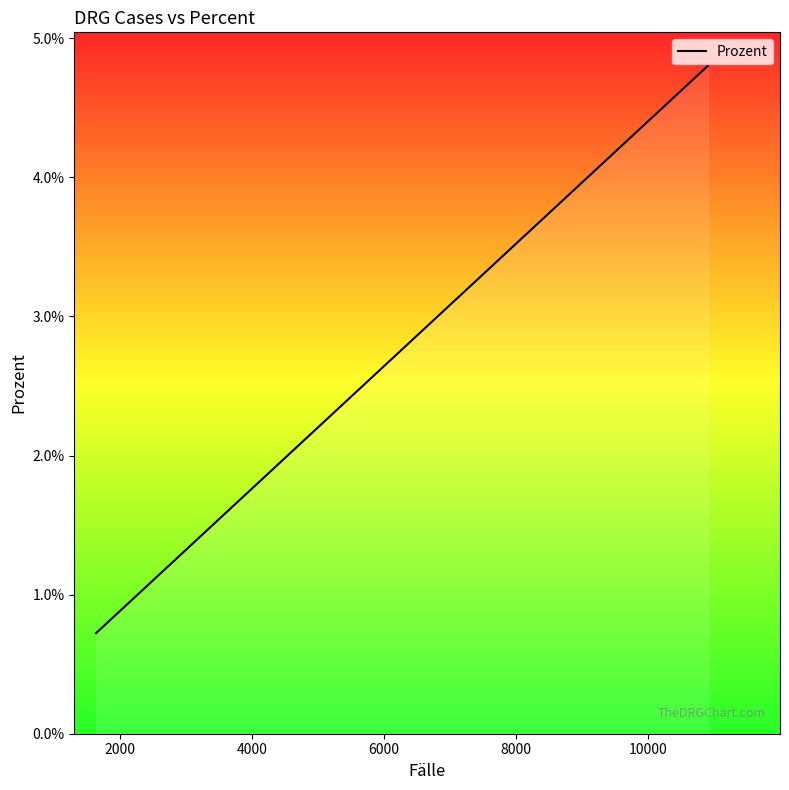

Does the chart display data point markers on the line(s)?

No